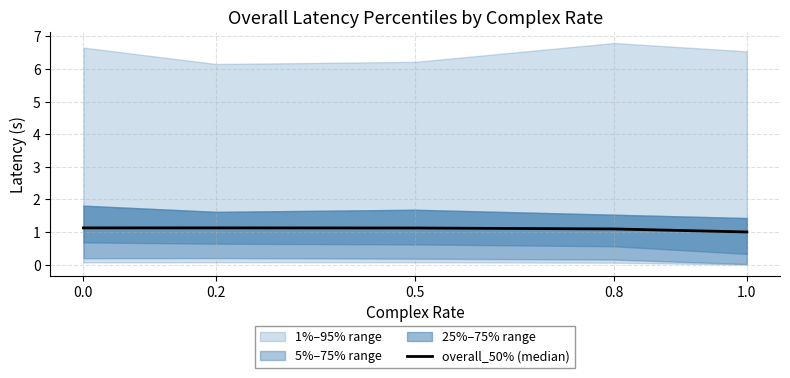

At which category does the chart reach its minimum across all series?

1.0